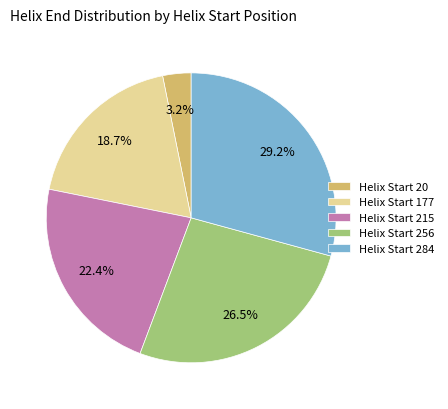

Approximately how many times larger is the value at Helix Start 256 compared to Helix Start 284?

0.9